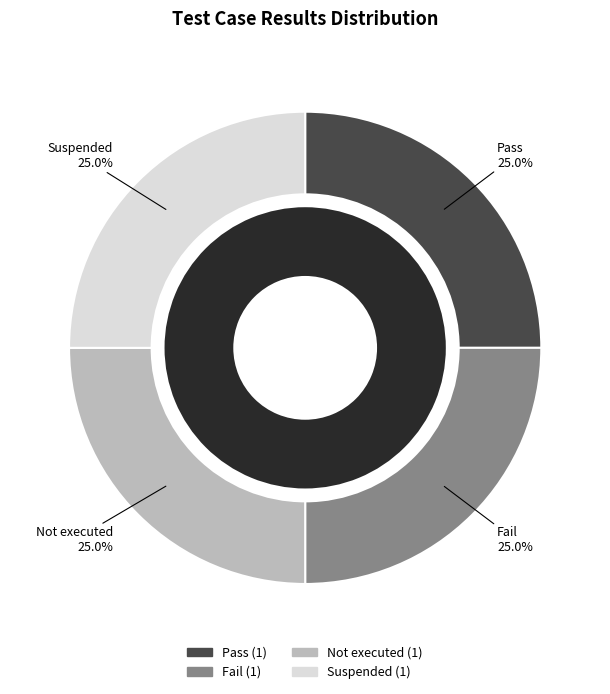

How many slices are in this pie chart?

4